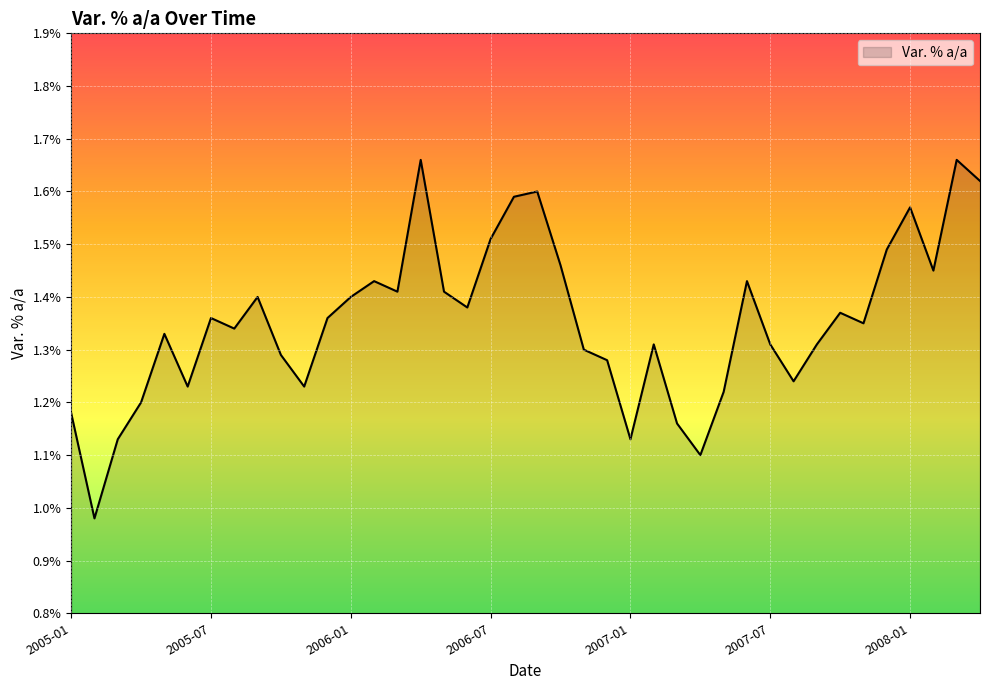

What is the difference between the maximum and minimum values?

0.7